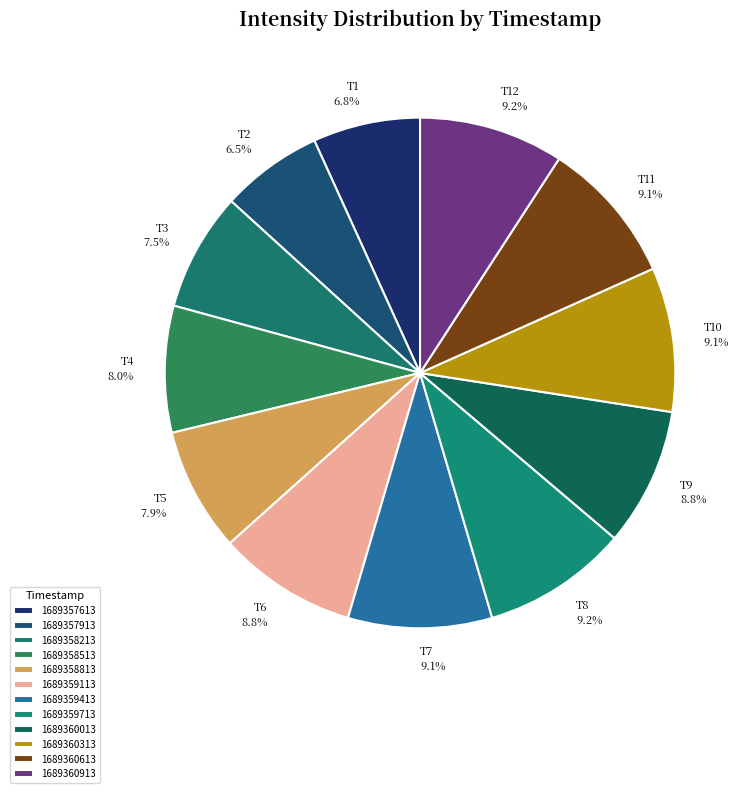

What is the smallest slice in the pie chart?

1689357913